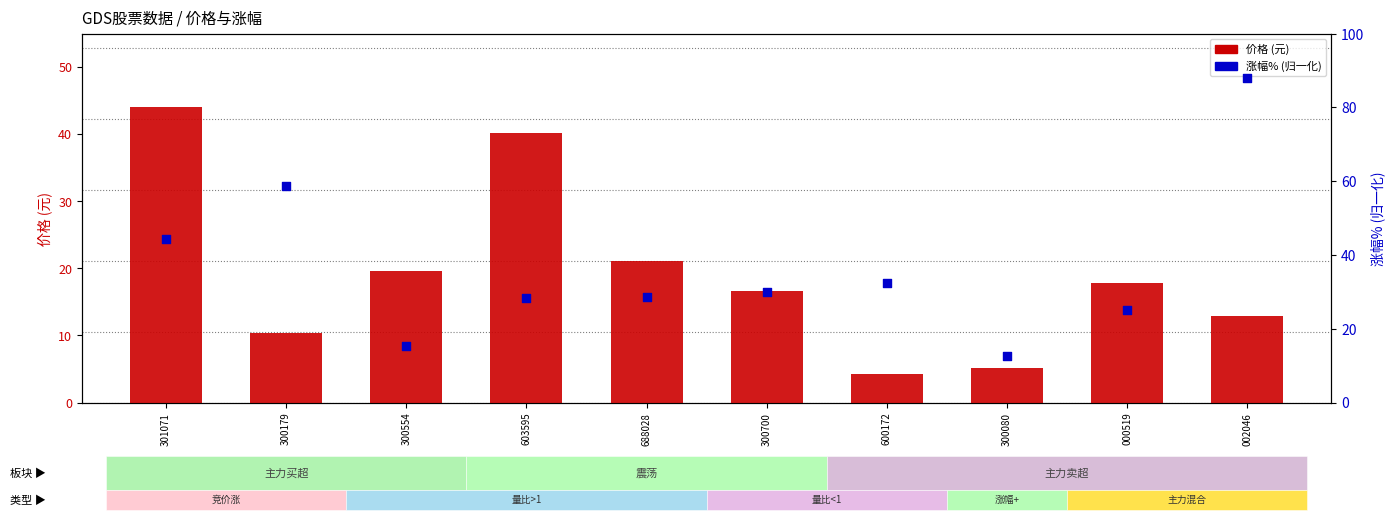

What are all the series names shown in the legend?

价格, 涨幅%